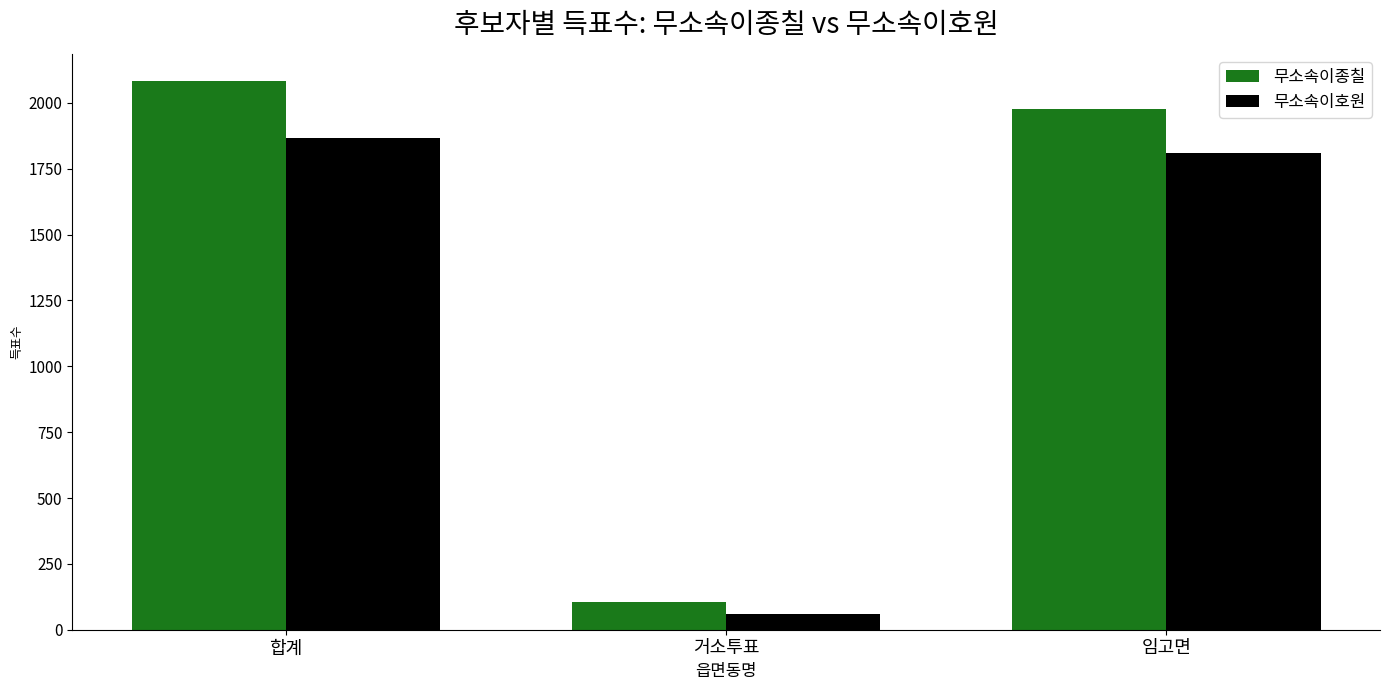

Reading left to right, what are all the values shown in this chart?

무소속이종칠: 합계=2082	거소투표=104	임고면=1978
무소속이호원: 합계=1866	거소투표=58	임고면=1808